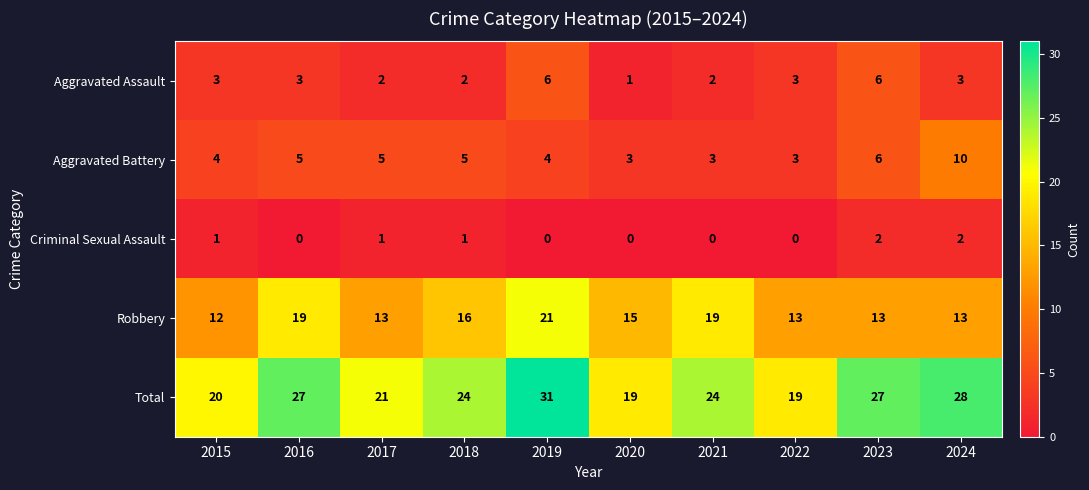

What is the sum of all Total values?

240